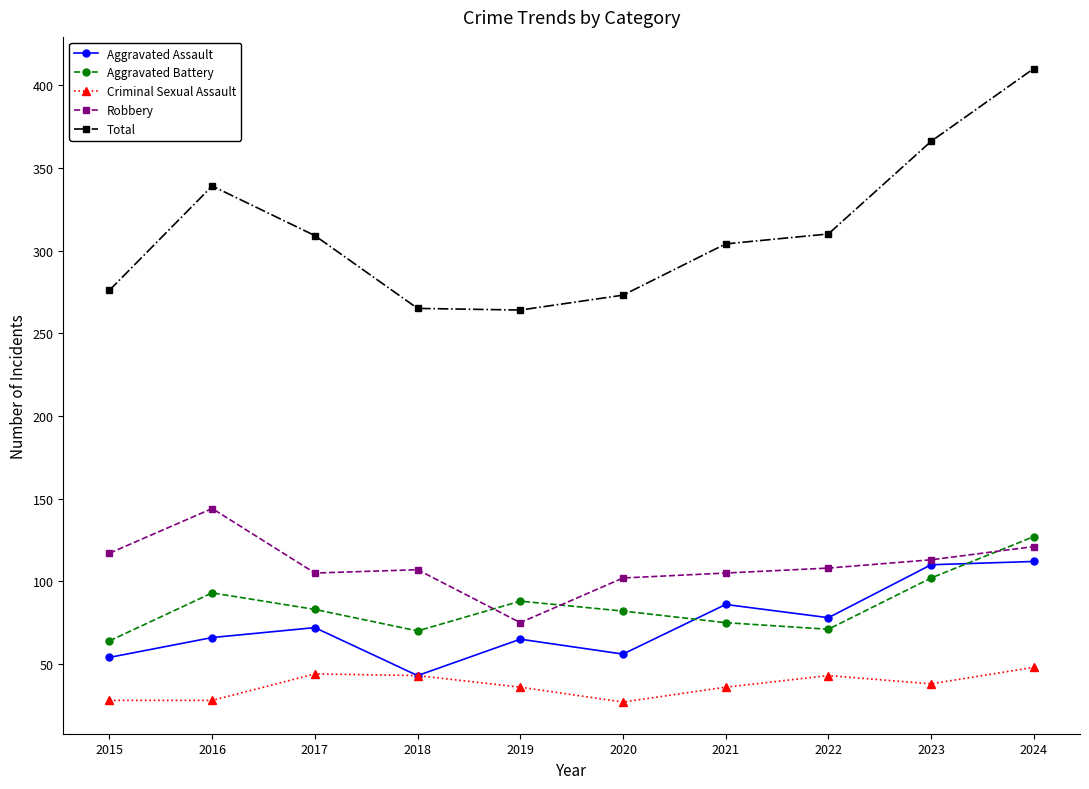

What is the average value of the Total series?

312